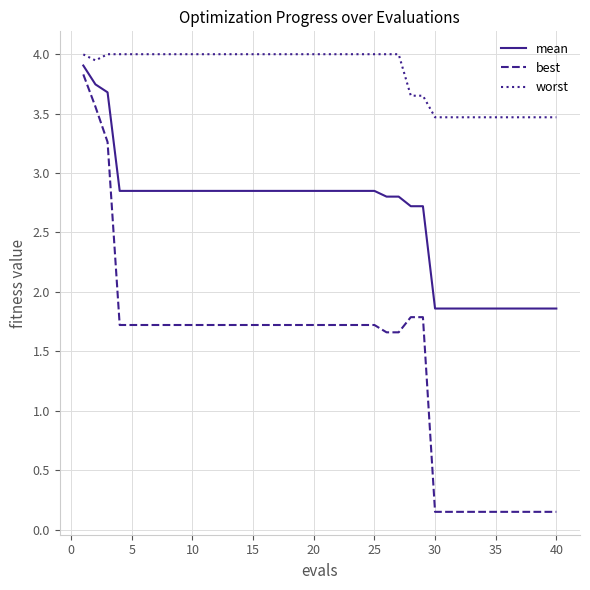

Which series has the largest total across all categories?

worst